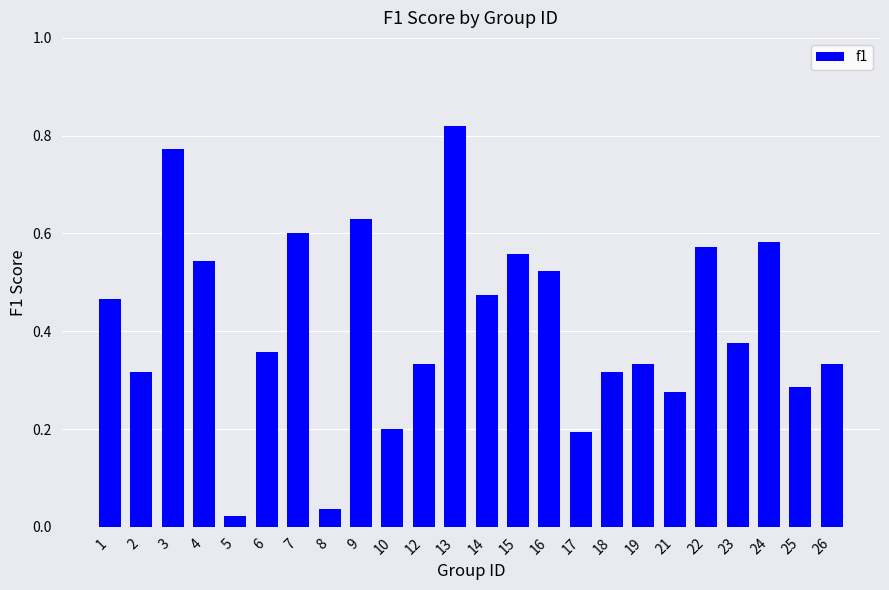

True or false: the data shows 0.6 at 7.

True